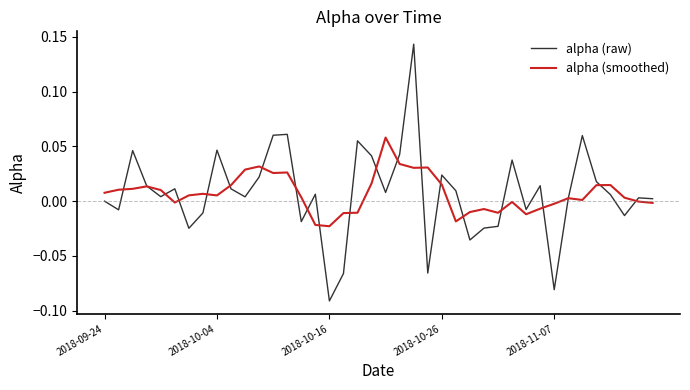

Which series has the widest spread of values?

alpha (raw)